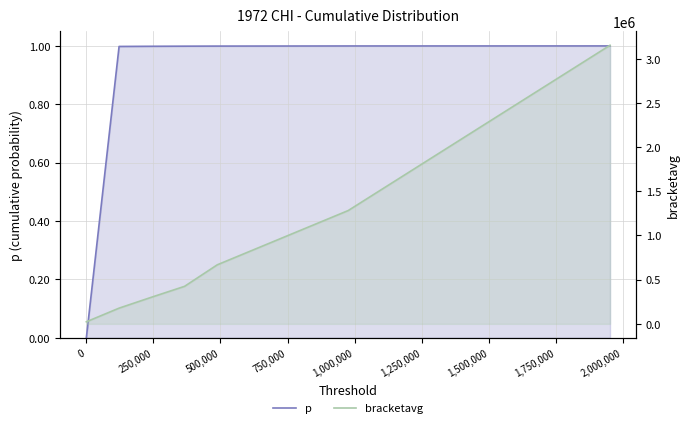

How many data points in p are above 0?

6